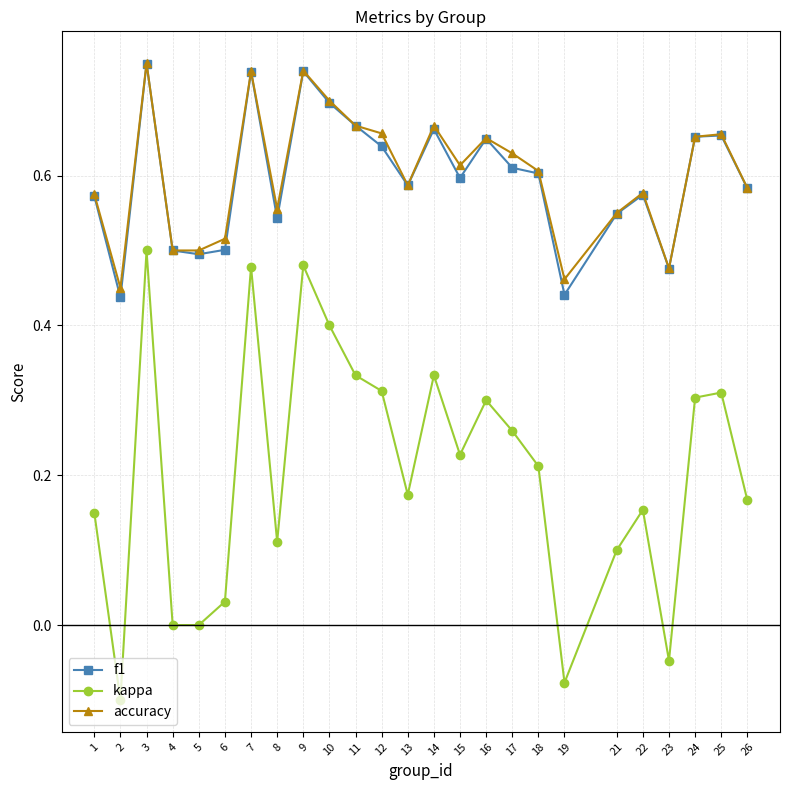

Between 13 and 16, which series saw the biggest shift?

kappa